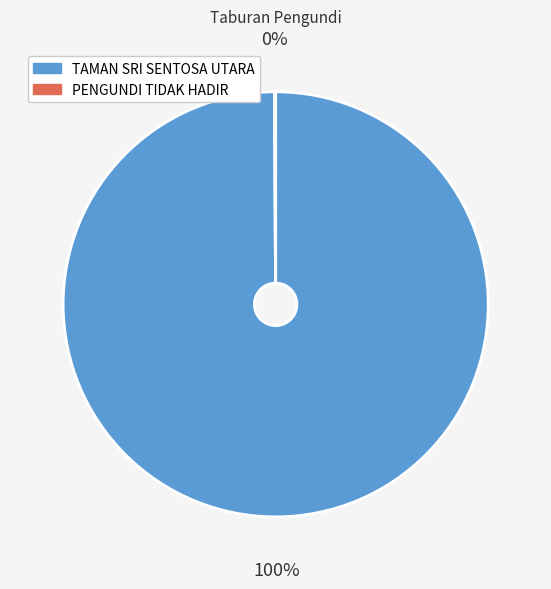

To the nearest percent, what percentage of the pie is TAMAN SRI SENTOSA UTARA?

100%